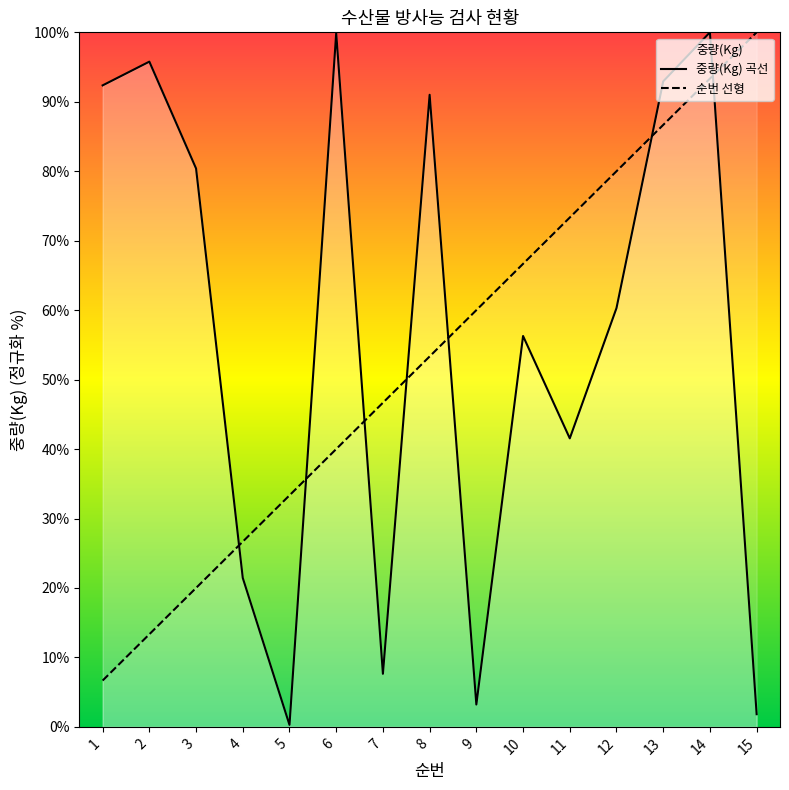

How many times do 순번 and 중량(Kg) cross each other?

7